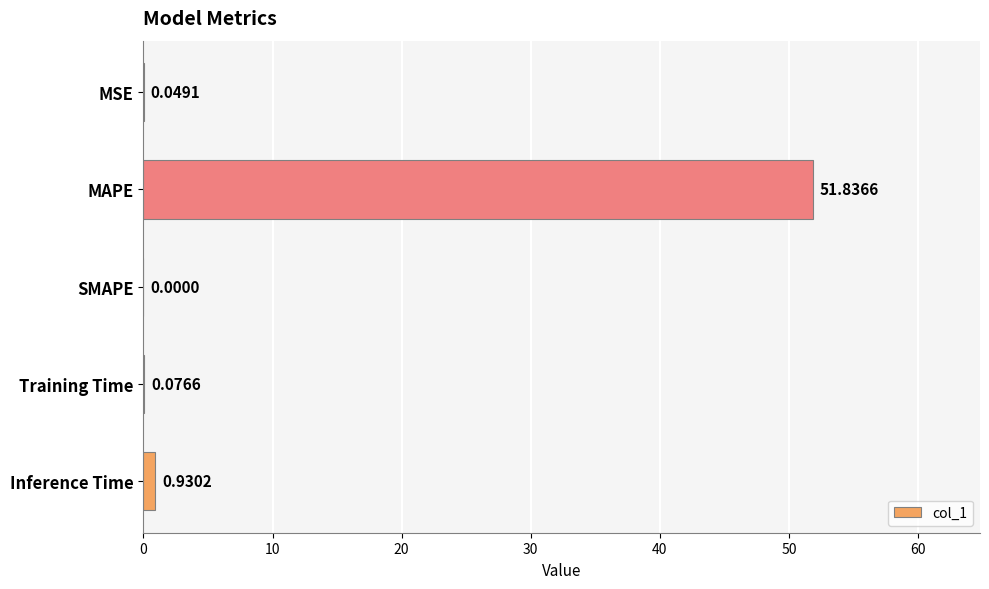

What is the sum of all values?

52.9